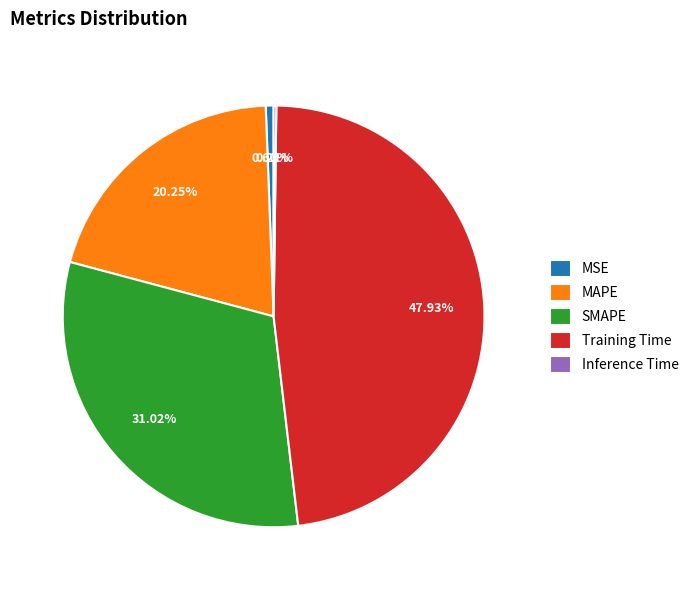

What is the largest slice in the pie chart?

Training Time